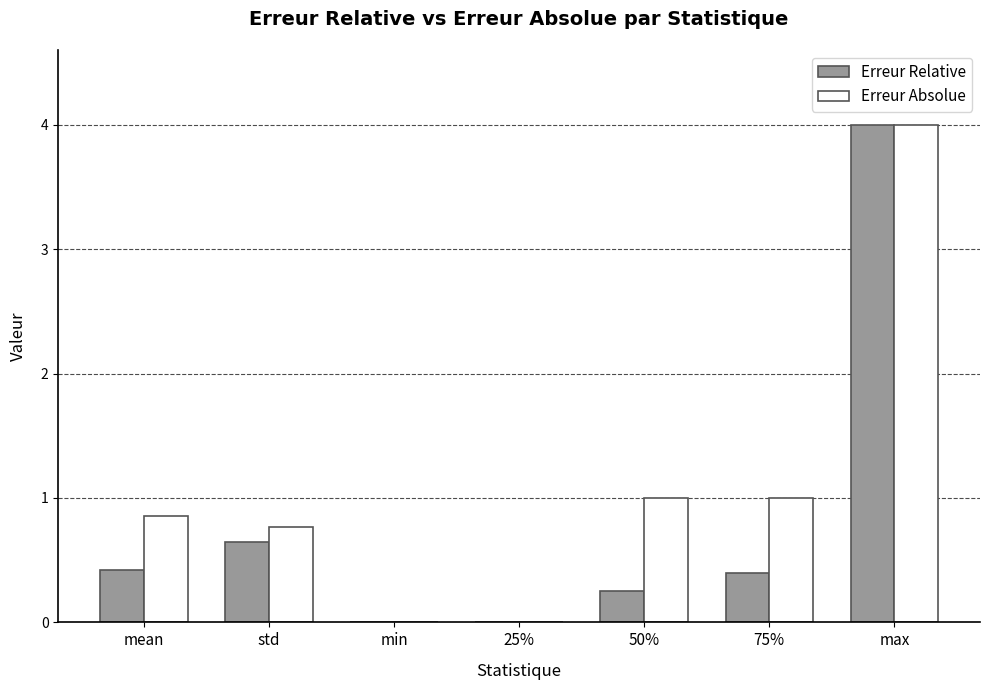

What is the total value across all series at 75%?

1.4